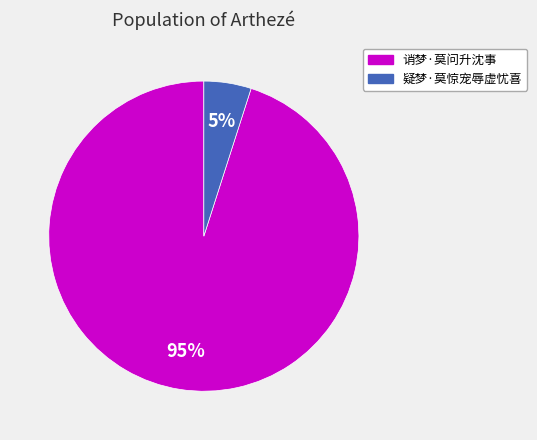

To the nearest percent, what portion does 诮梦·莫问升沈事 represent?

95%